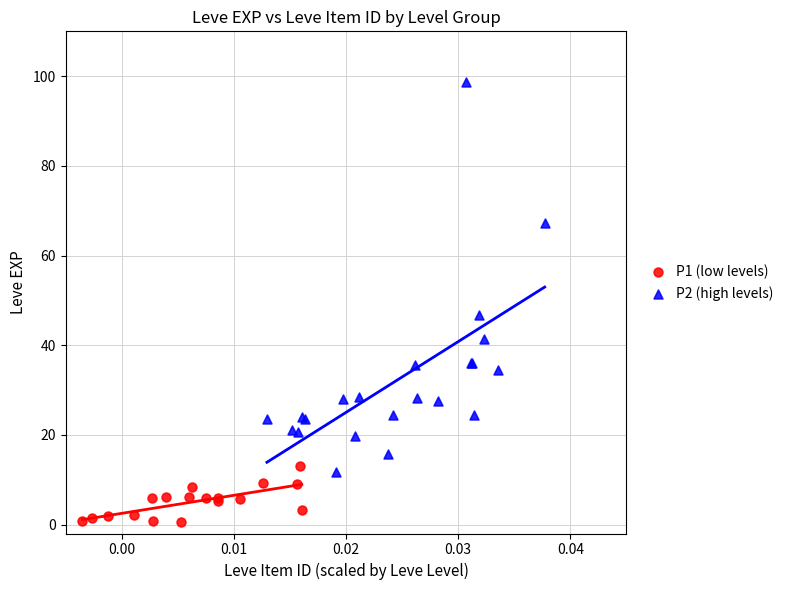

Which series contains the lowest Y value?

P1 (low levels)